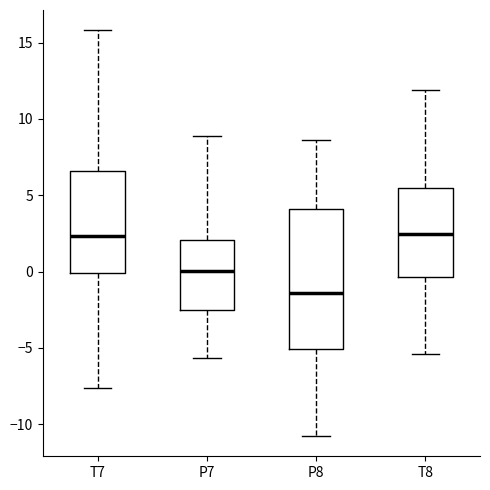

Where is the lower edge of the box for T8 on the y-axis? The values are not printed on the chart, so give them approximately, as read against the axis.

-0.5